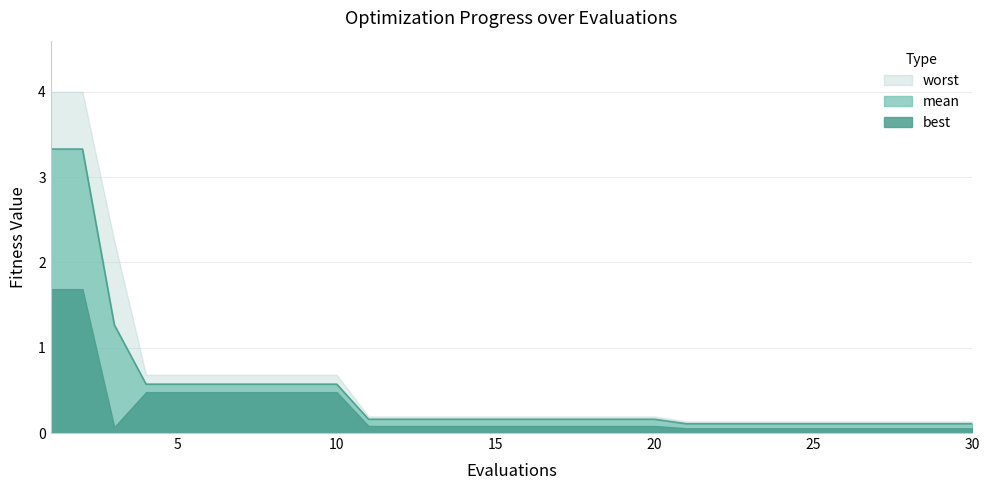

Rank the series at 13 from lowest to highest value.

best, mean, worst